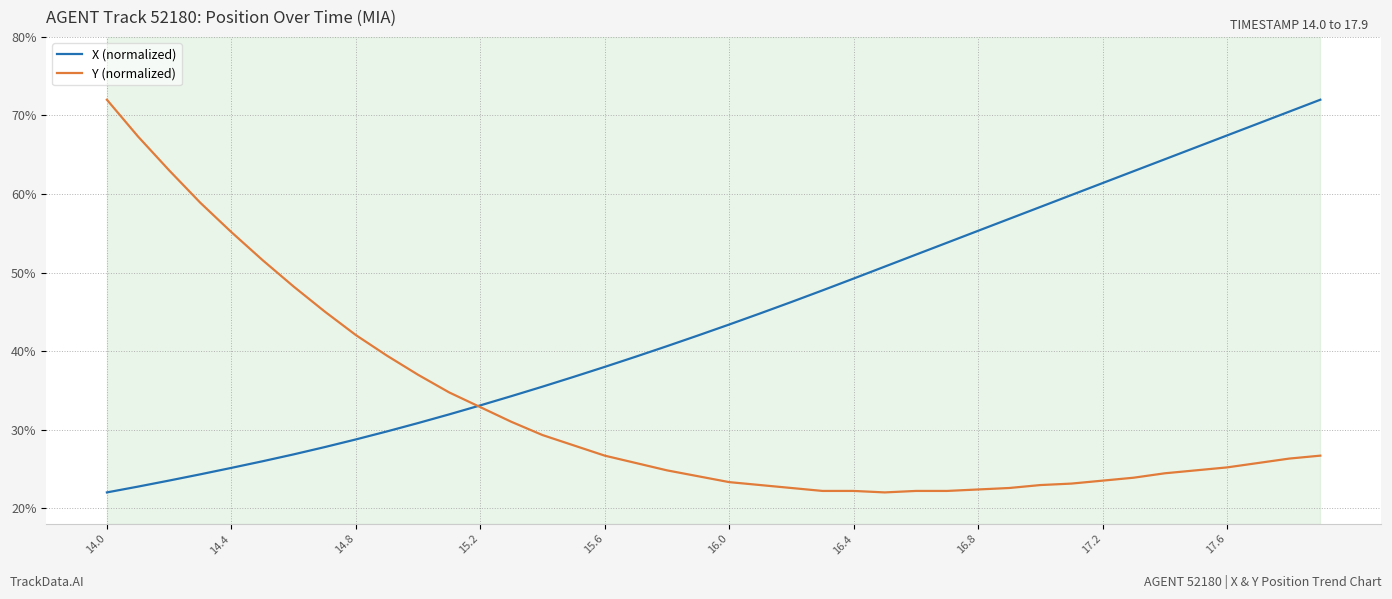

What is the smallest value displayed?

22.0